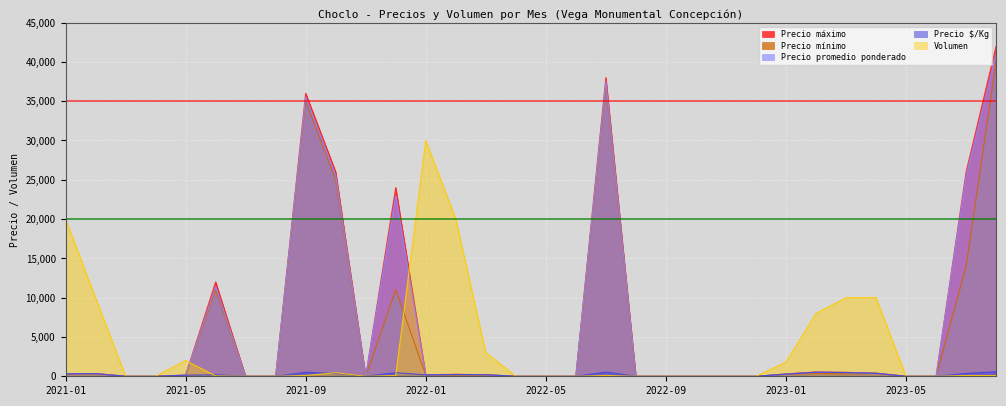

What is the label of the 10th point from the right?

2022-11